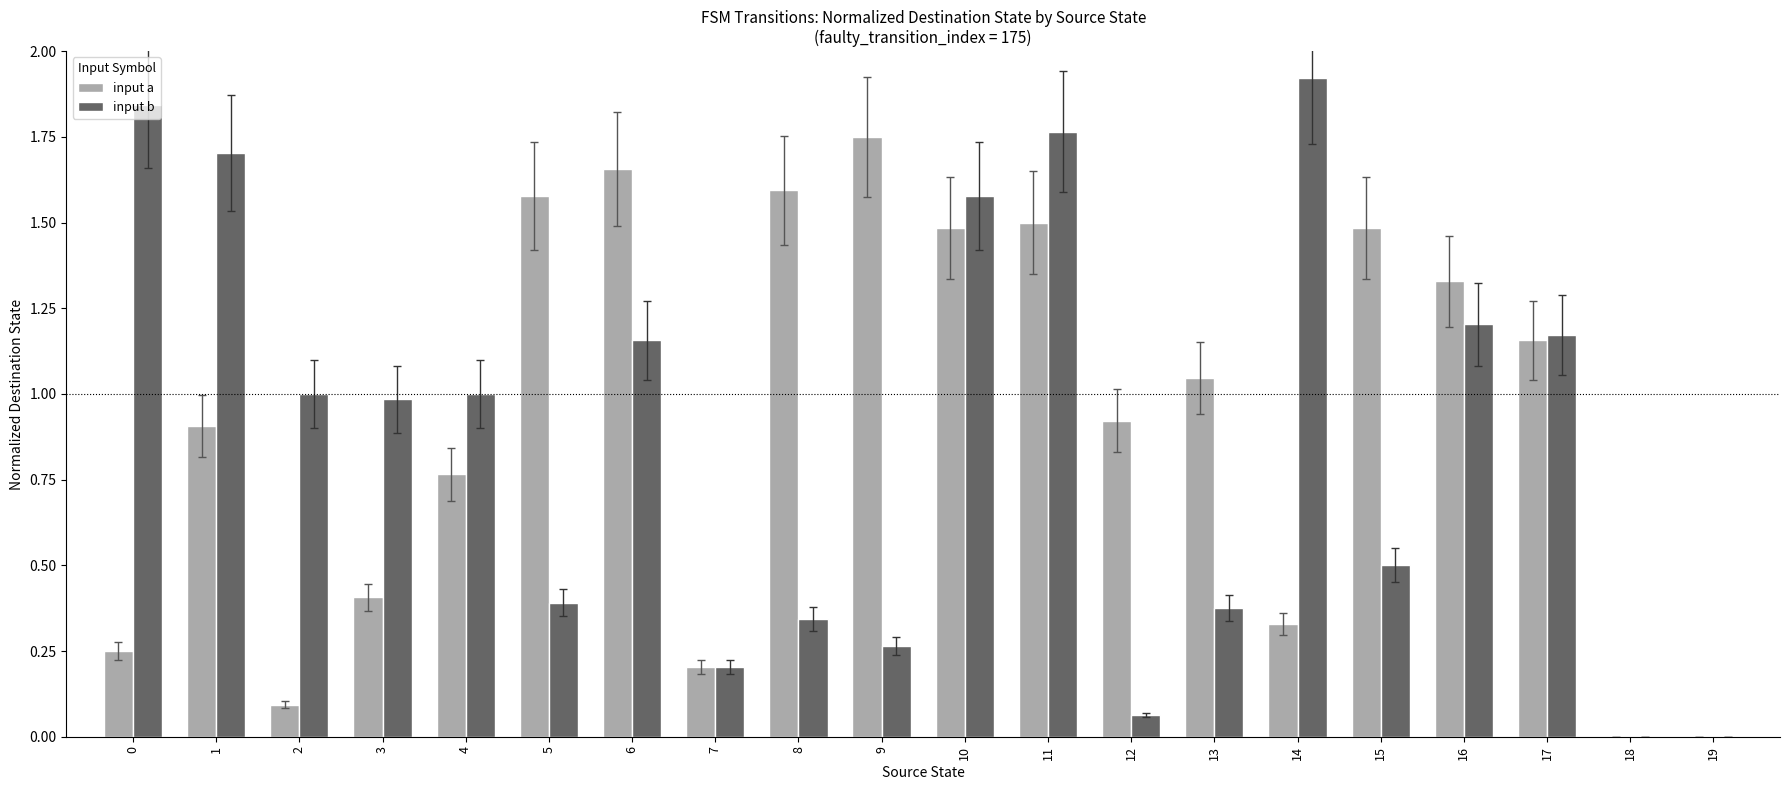

What is the sum of all input b values?

17.5